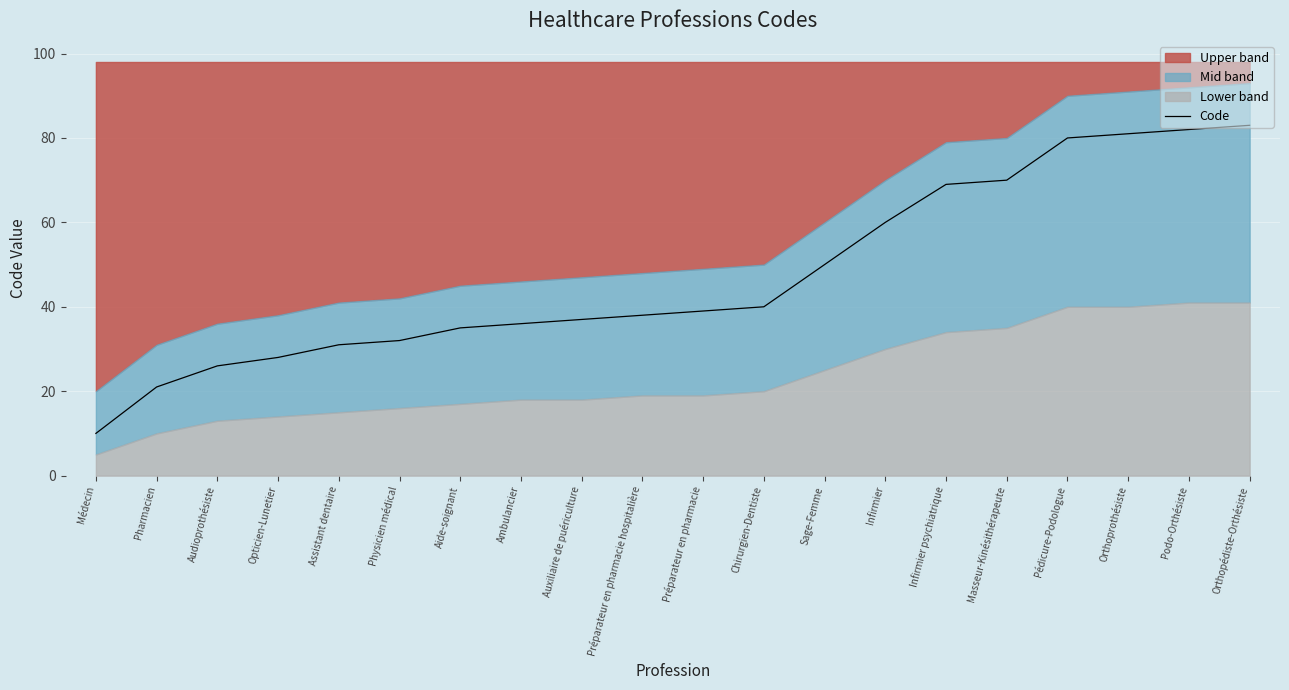

How many data points are above 39?

9